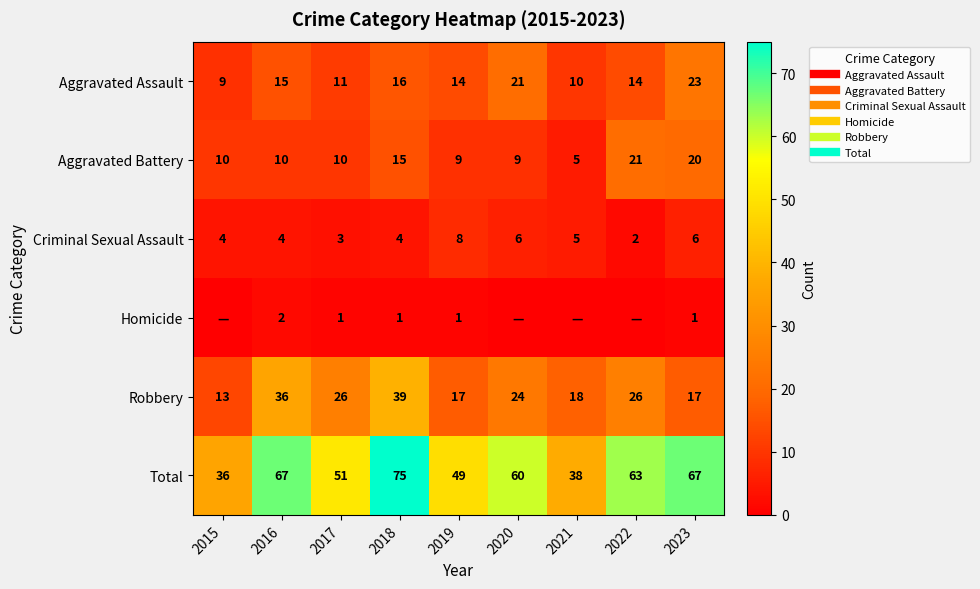

Which series has the largest total across all categories?

Total